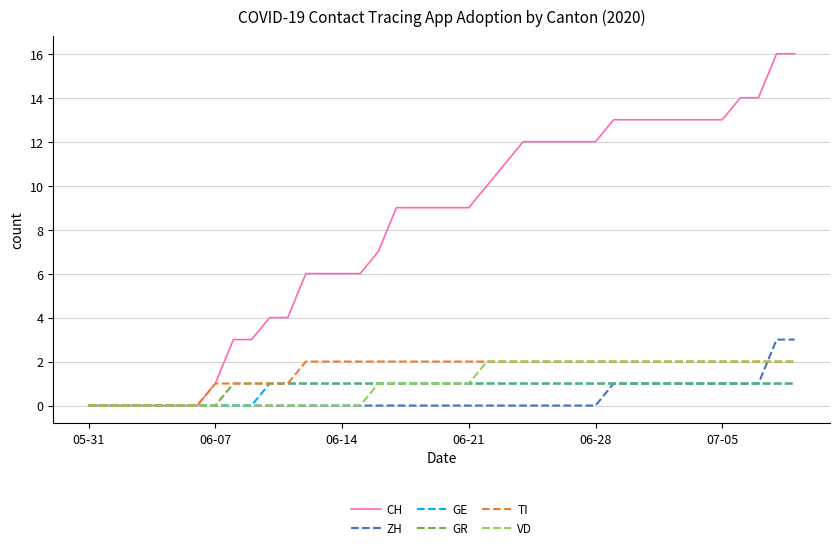

What is the average value of the TI series?

2